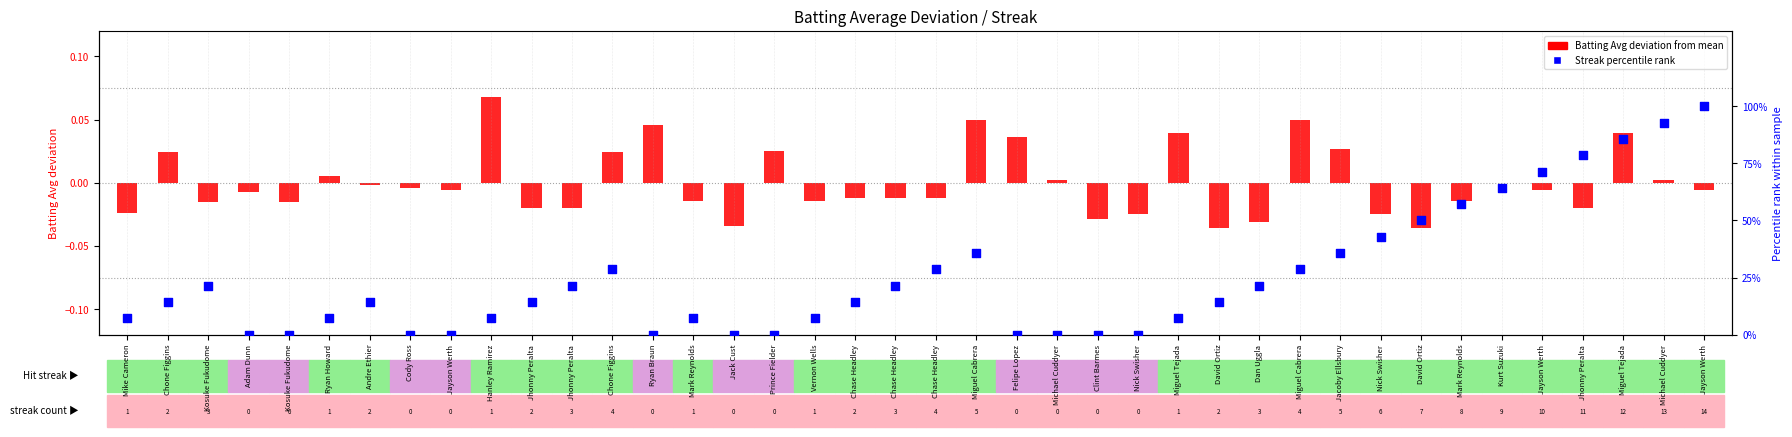

At how many categories does at least one series exceed 11?

23